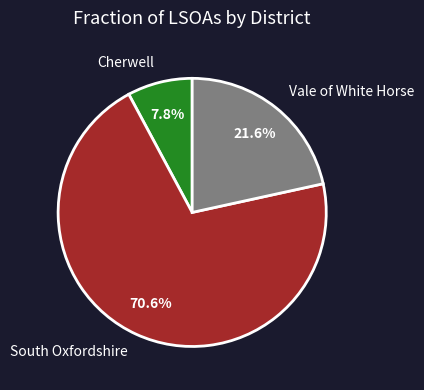

Approximately how many times larger is the value at Vale of White Horse compared to South Oxfordshire?

0.3